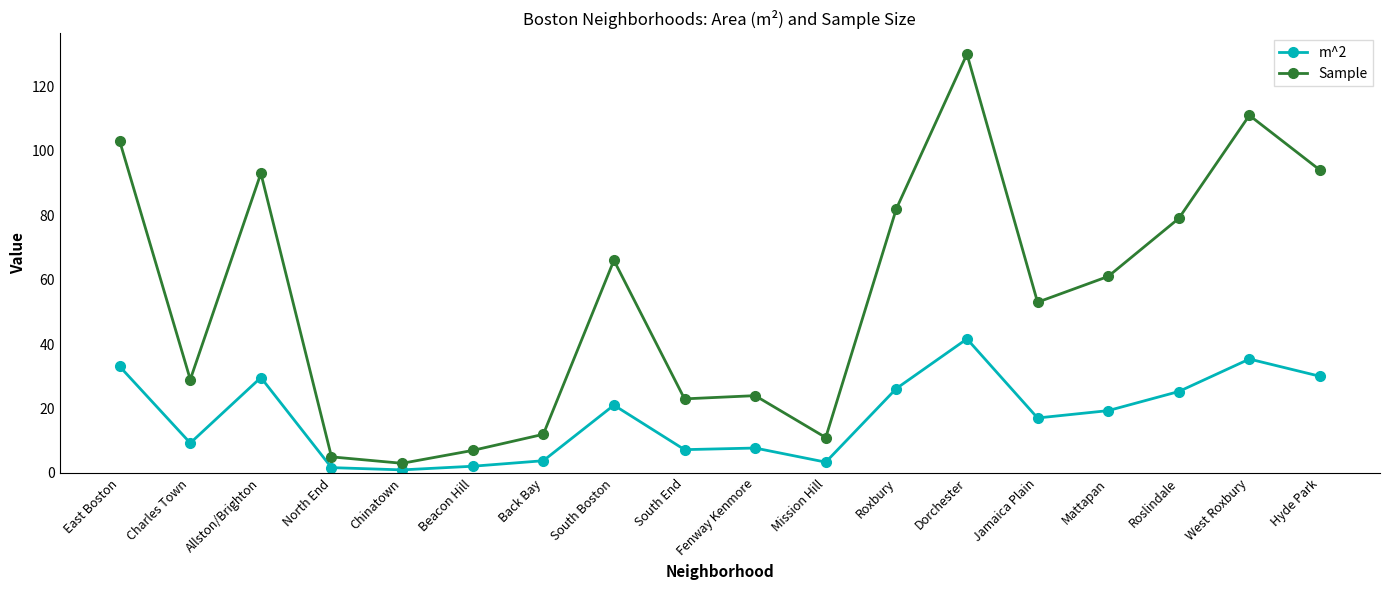

Rank the series by their average value, from lowest to highest.

m^2, Sample